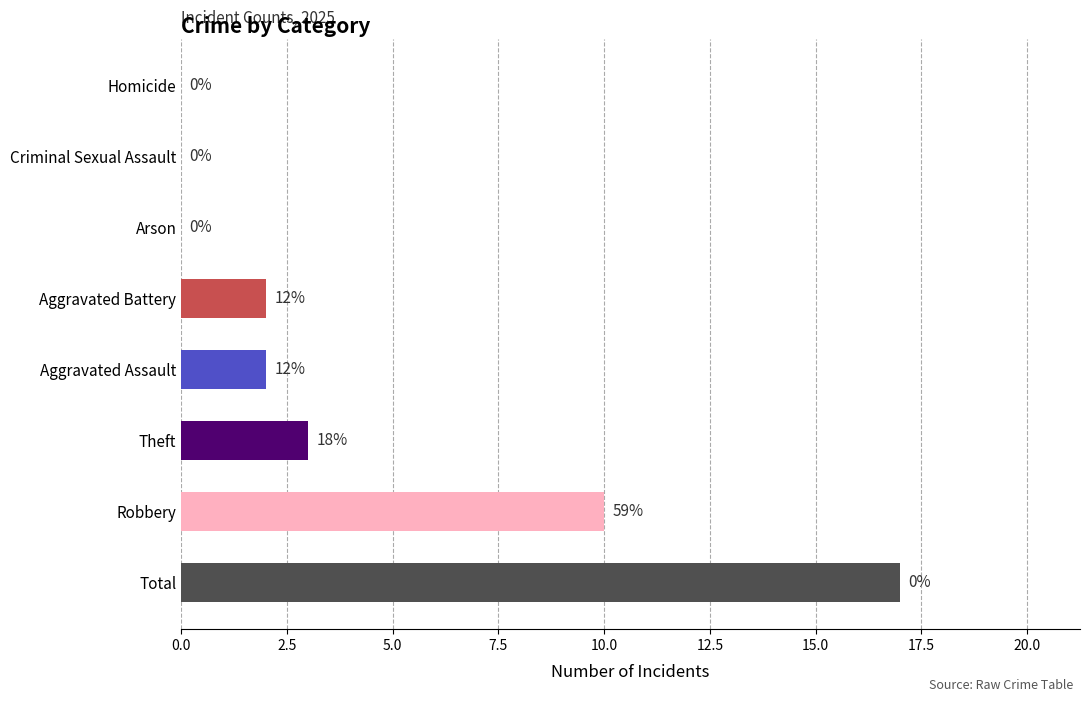

What is the change in value from Robbery to Aggravated Assault?

-8